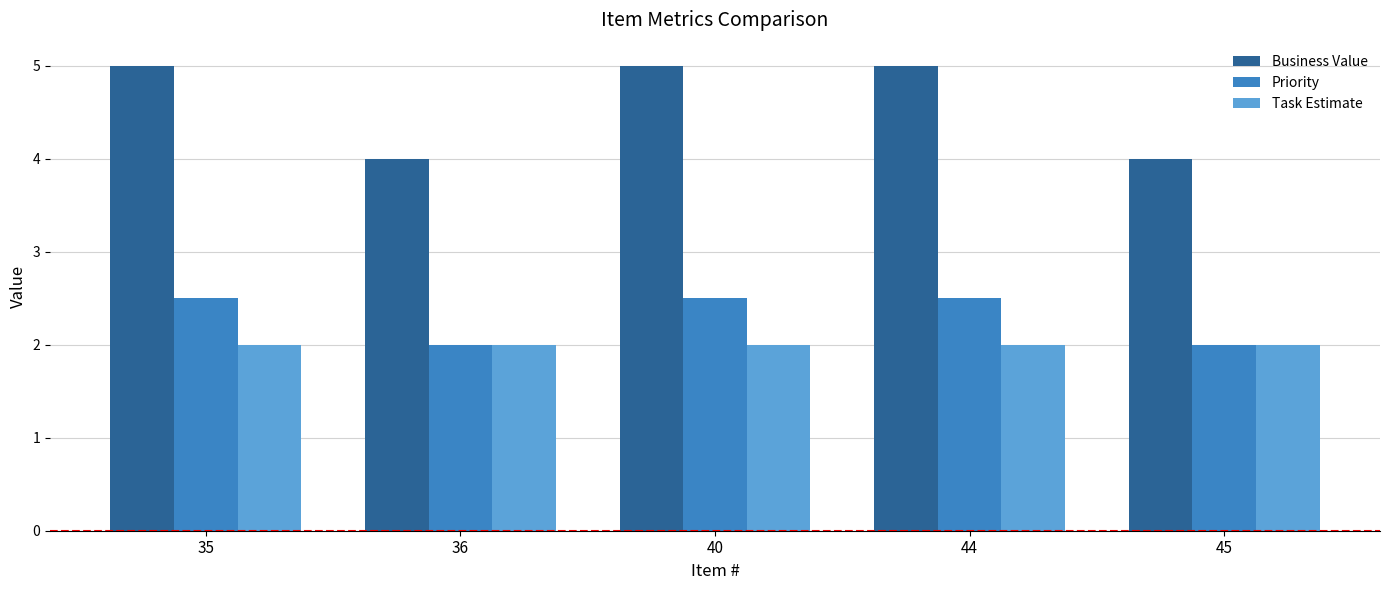

What is the difference between the second highest and minimum values in the Business Value series?

1.0